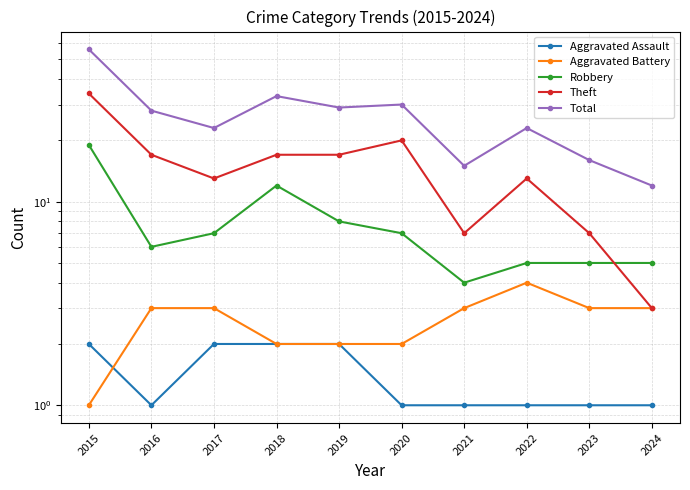

What is the difference between the second highest and minimum values in the Aggravated Assault series?

1